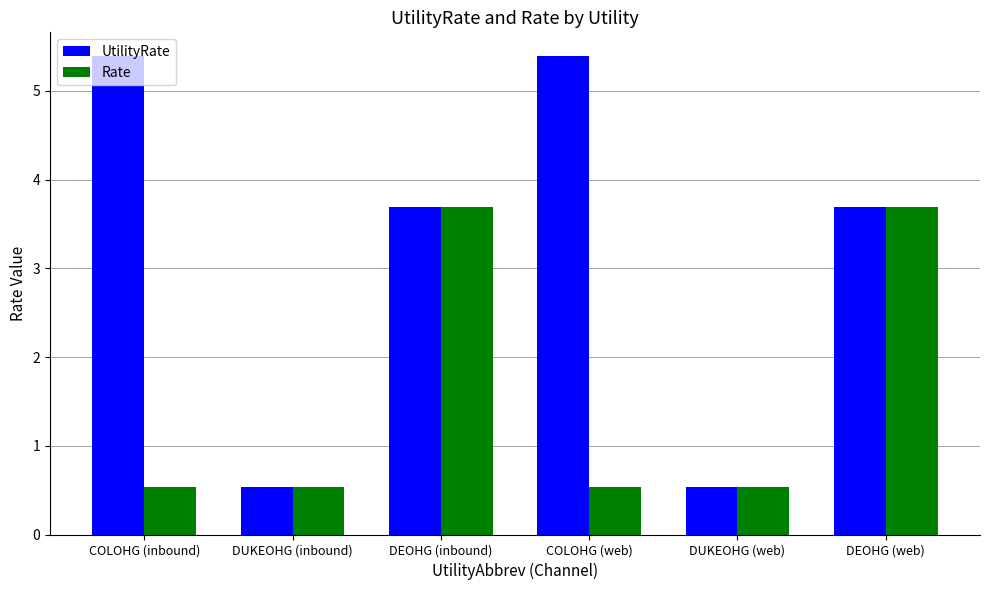

Reading left to right, list all the values displayed in this chart.

UtilityRate: 5.4	0.5	3.7	5.4	0.5	3.7
Rate: 0.5	0.5	3.7	0.5	0.5	3.7